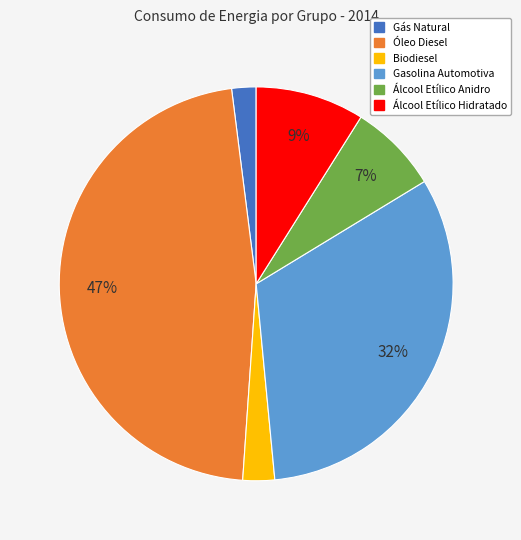

Which slice is the largest?

Óleo Diesel